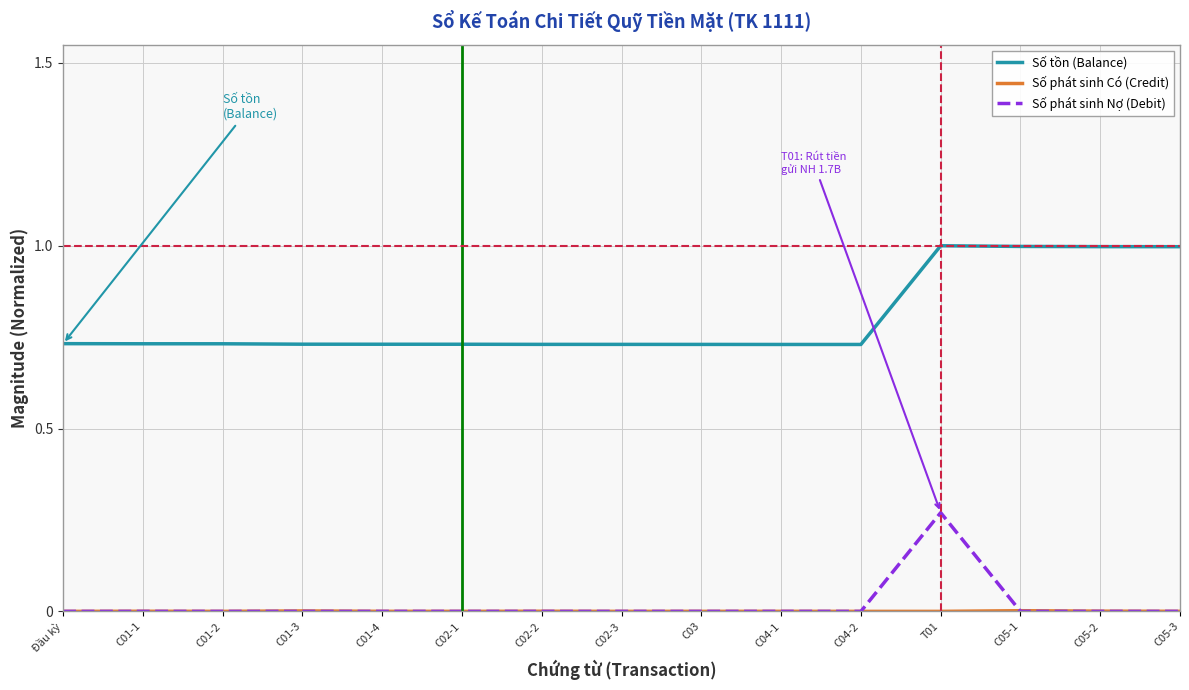

What is the difference between the highest and lowest values at T01?

1.0